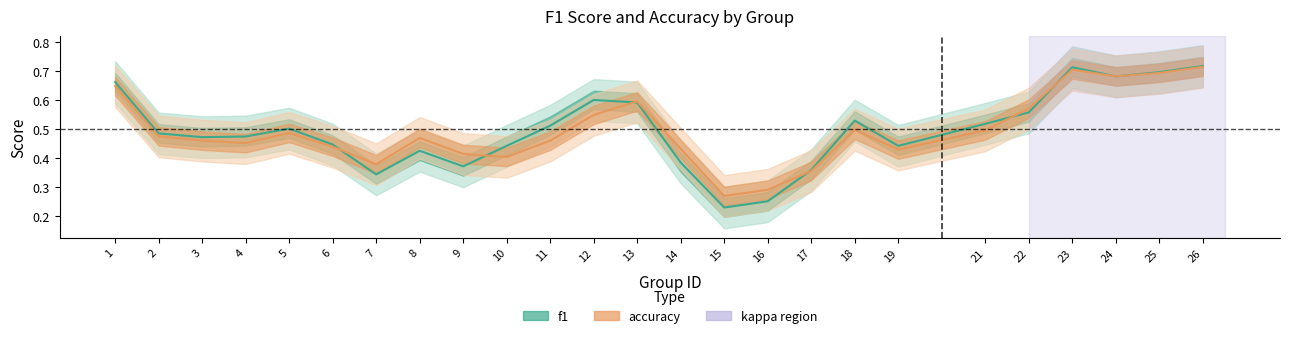

How many distinct data groups are displayed?

2